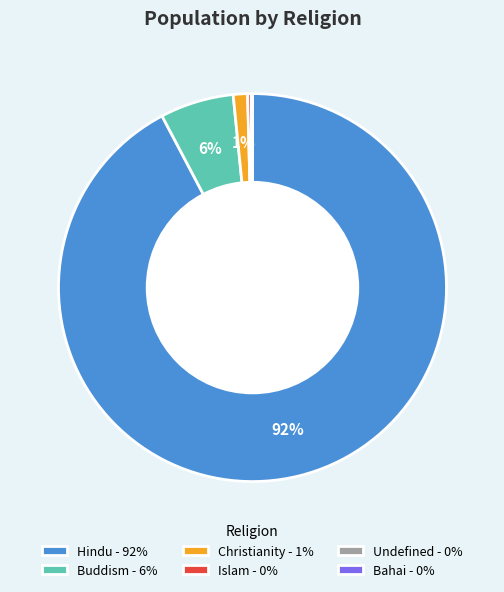

Which category has the biggest portion of the pie?

Hindu